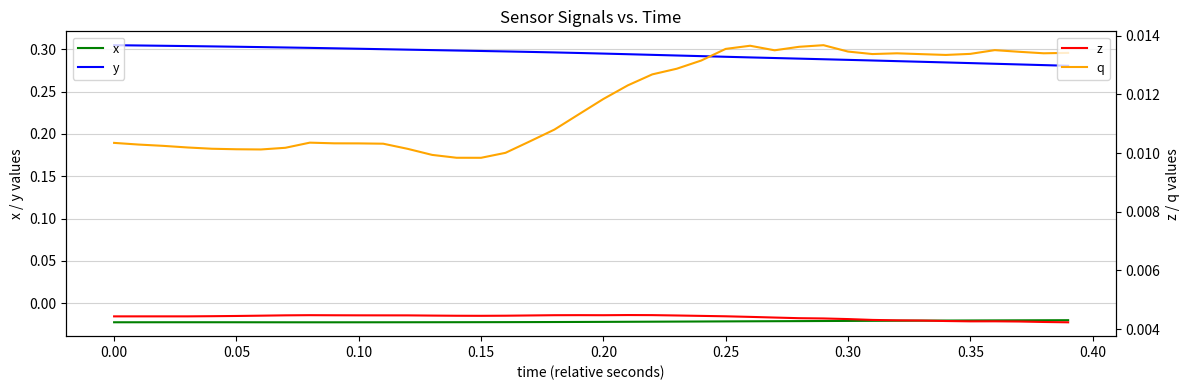

Is it true that y equals 0.1 at 0.20?

False